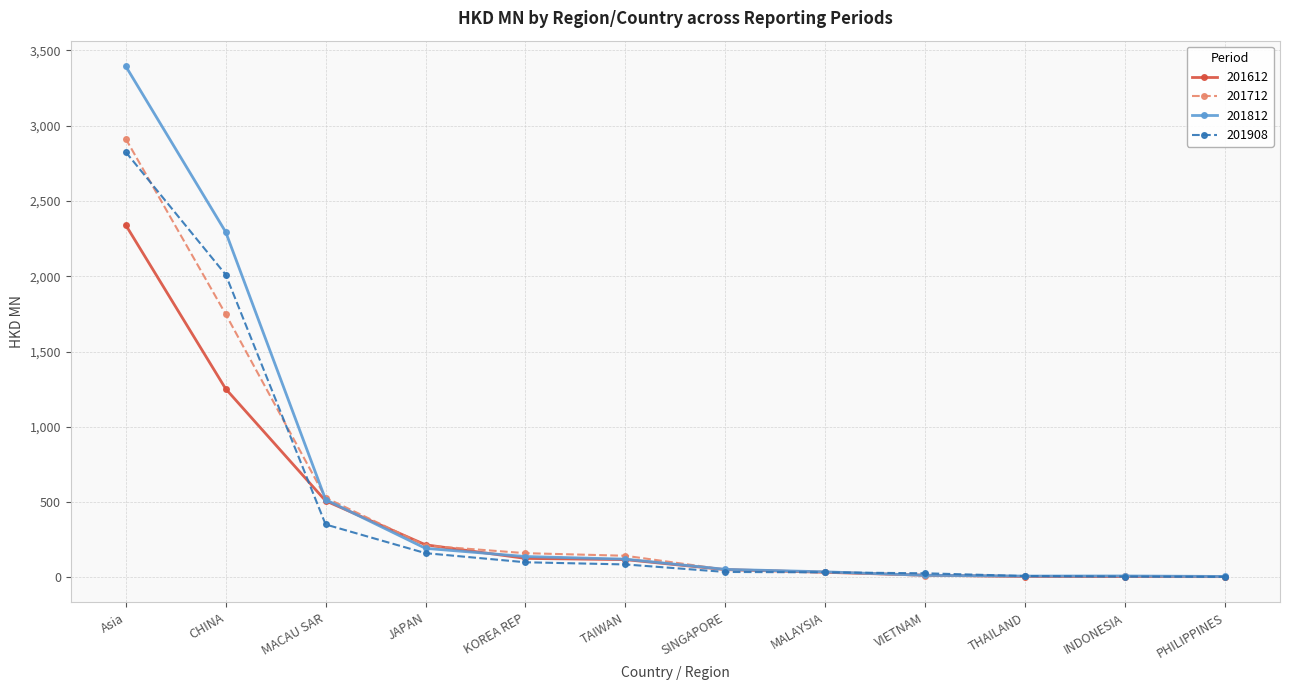

What is the value of the 201612 point at the 7th from the left?

51.3